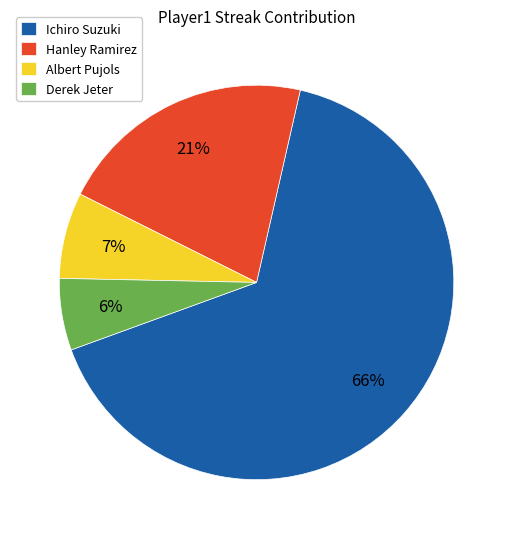

To the nearest percent, what is the difference between the Derek Jeter and Ichiro Suzuki slice percentages?

60%